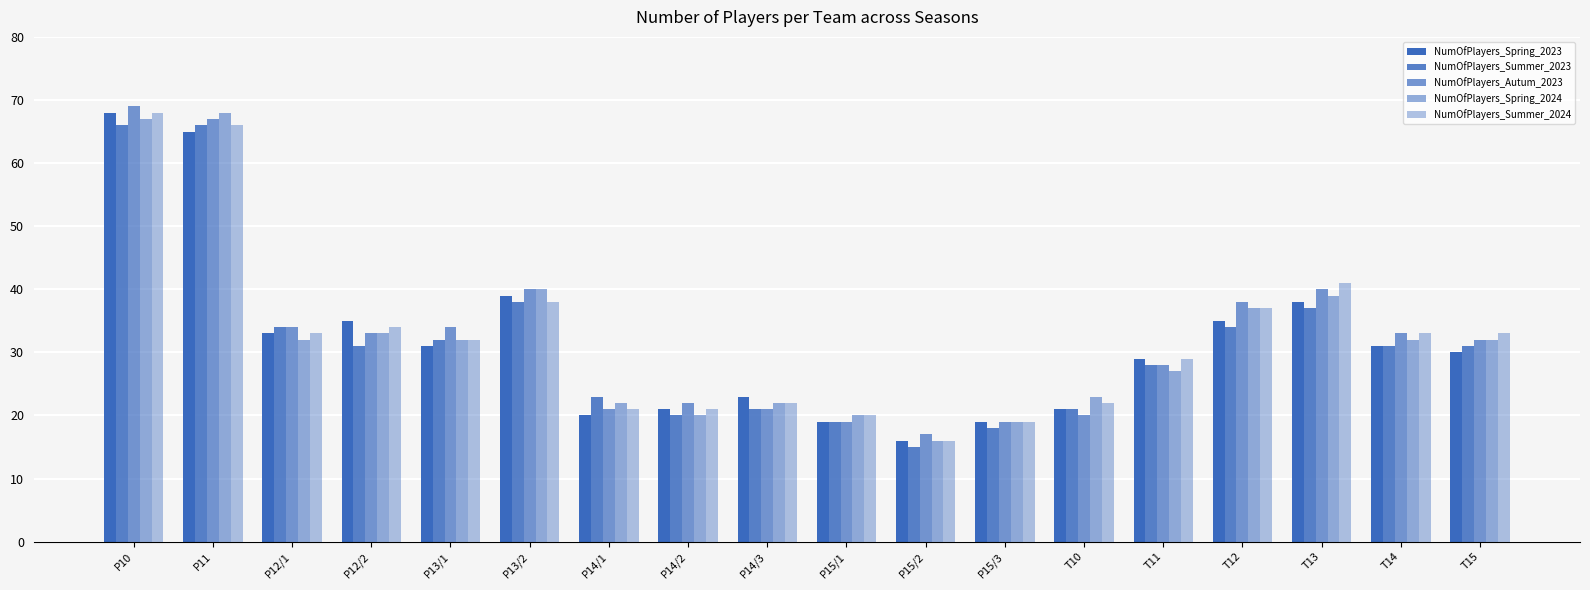

How many categories are shown in the chart?

18